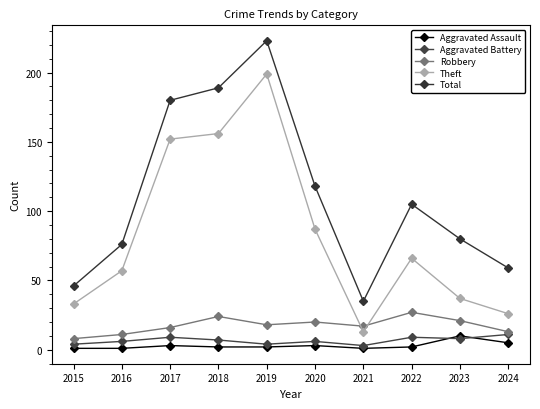

True or false: Robbery and Aggravated Assault cross at least once.

False